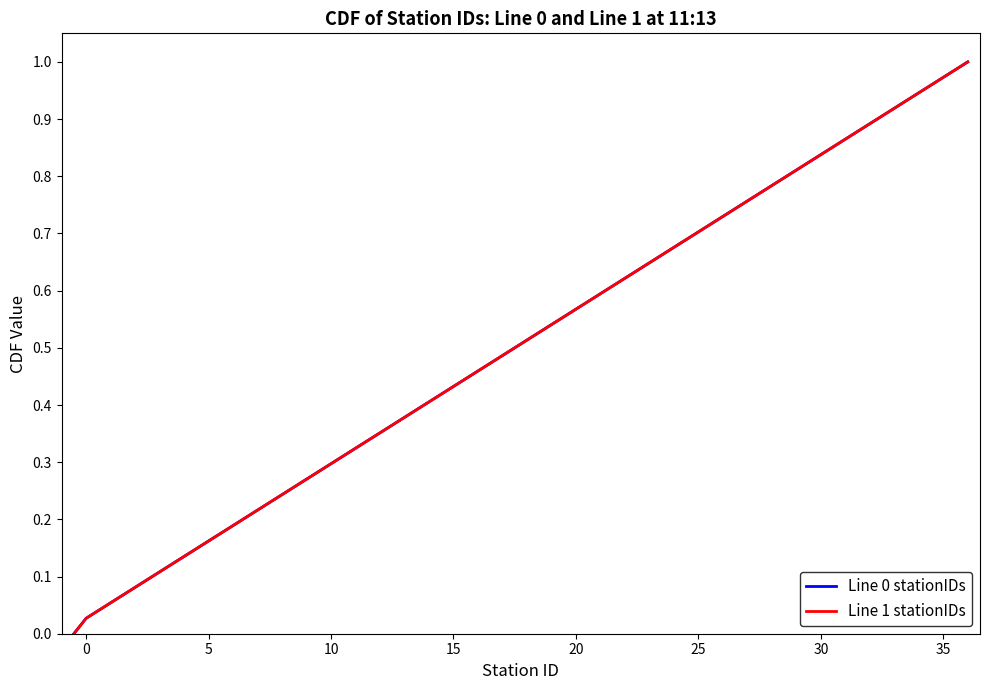

Reading left to right, extract all data points from this chart.

Line 0 stationIDs: 0.0	0.0	0.1	0.1	0.1	0.1	0.2	0.2	0.2	0.2	0.3	0.3	0.3	0.4	0.4	0.4	0.4	0.5	0.5	0.5	0.5	0.6	0.6	0.6	0.6	0.7	0.7	0.7	0.8	0.8	0.8	0.8	0.9	0.9	0.9	0.9	1.0	1.0
Line 1 stationIDs: 0.0	0.0	0.1	0.1	0.1	0.1	0.2	0.2	0.2	0.2	0.3	0.3	0.3	0.4	0.4	0.4	0.4	0.5	0.5	0.5	0.5	0.6	0.6	0.6	0.6	0.7	0.7	0.7	0.8	0.8	0.8	0.8	0.9	0.9	0.9	0.9	1.0	1.0